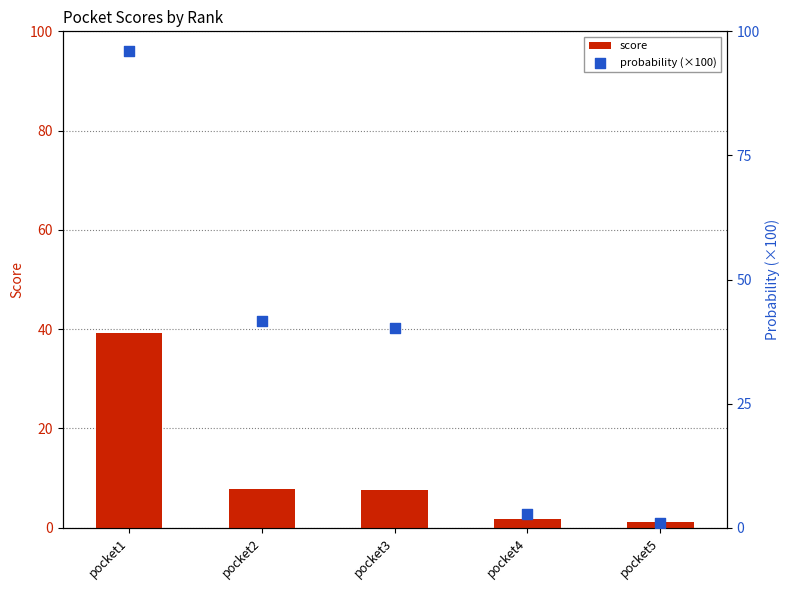

Which series has the largest total across all categories?

probability (×100)